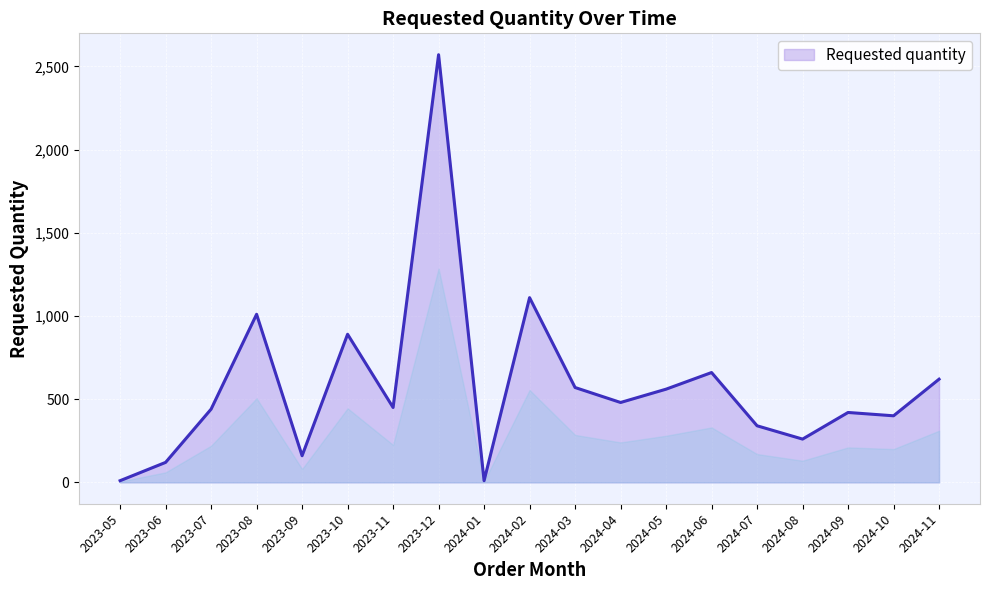

The value at 2023-11 is 450. True or false?

True